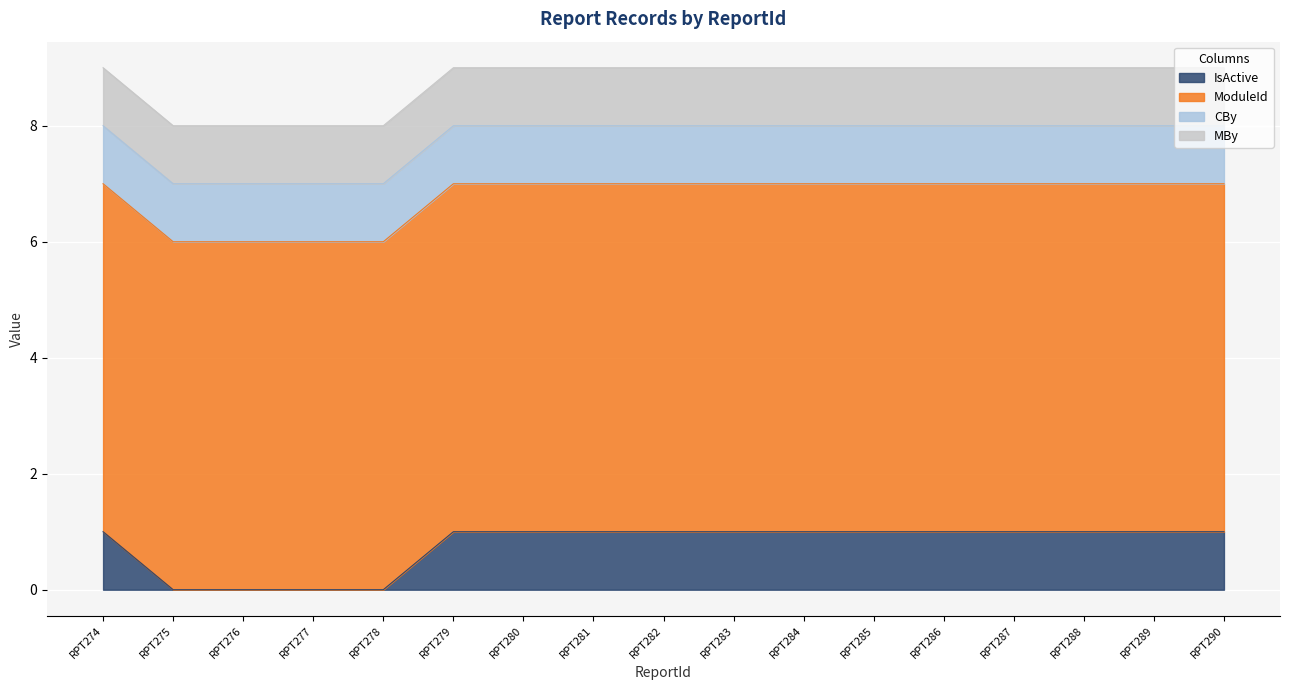

True or false: CBy and MBy intersect in this chart.

False